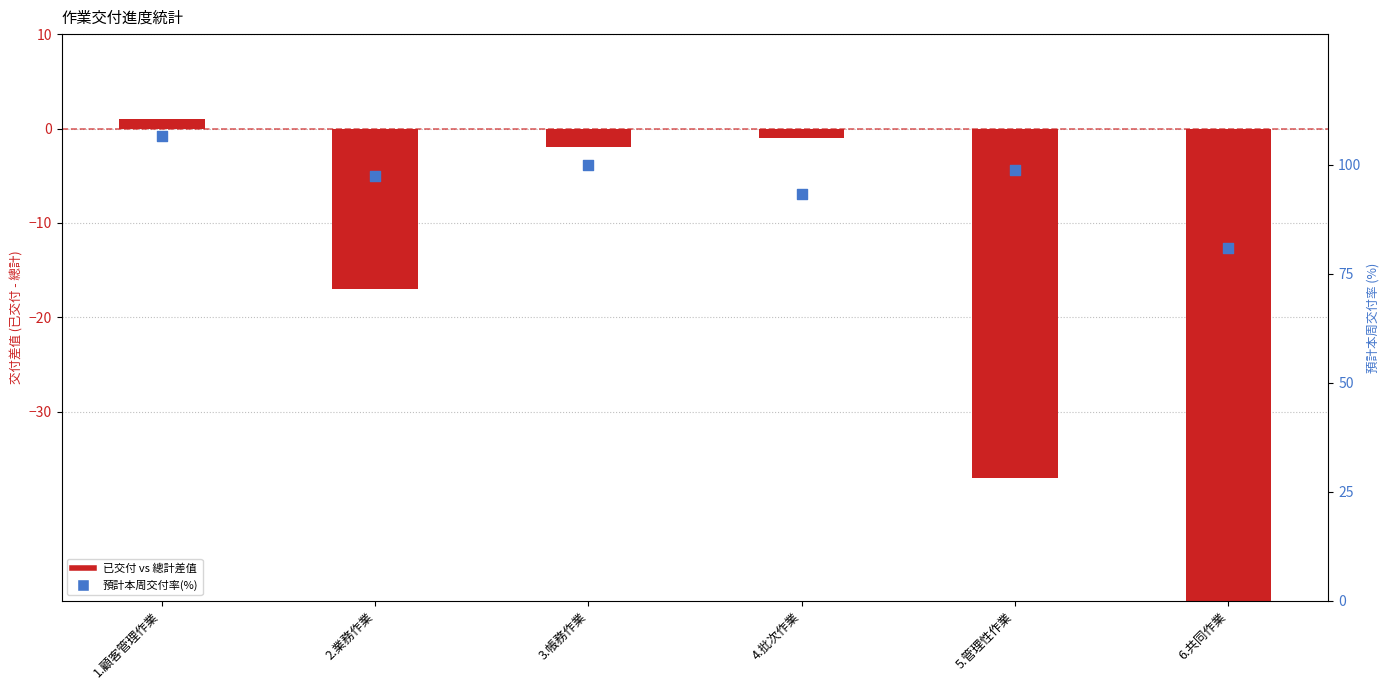

What are all the series names shown in the legend?

已交付 vs 總計差值, 預計本周交付率(%)